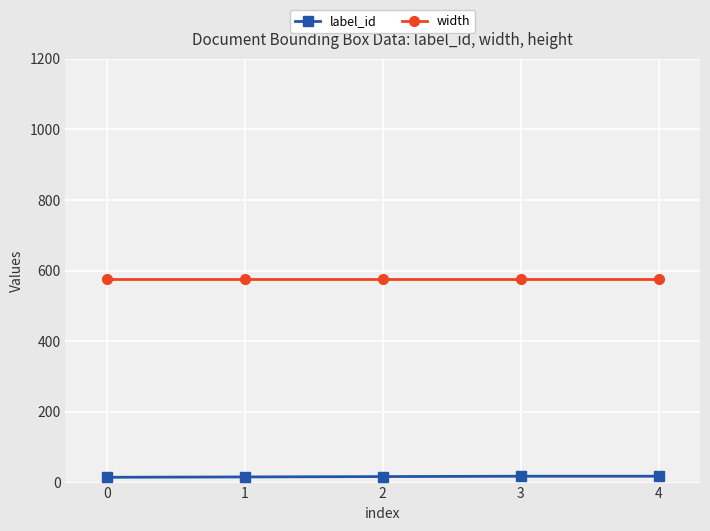

Which series has the largest range (max minus min)?

label_id